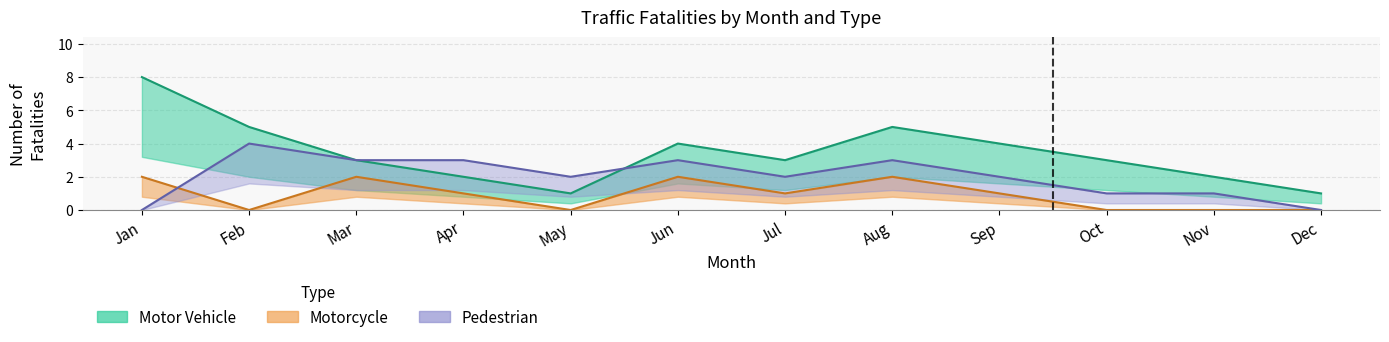

Is the value of Motorcycle at May greater than the value of Motor Vehicle at Jul?

No